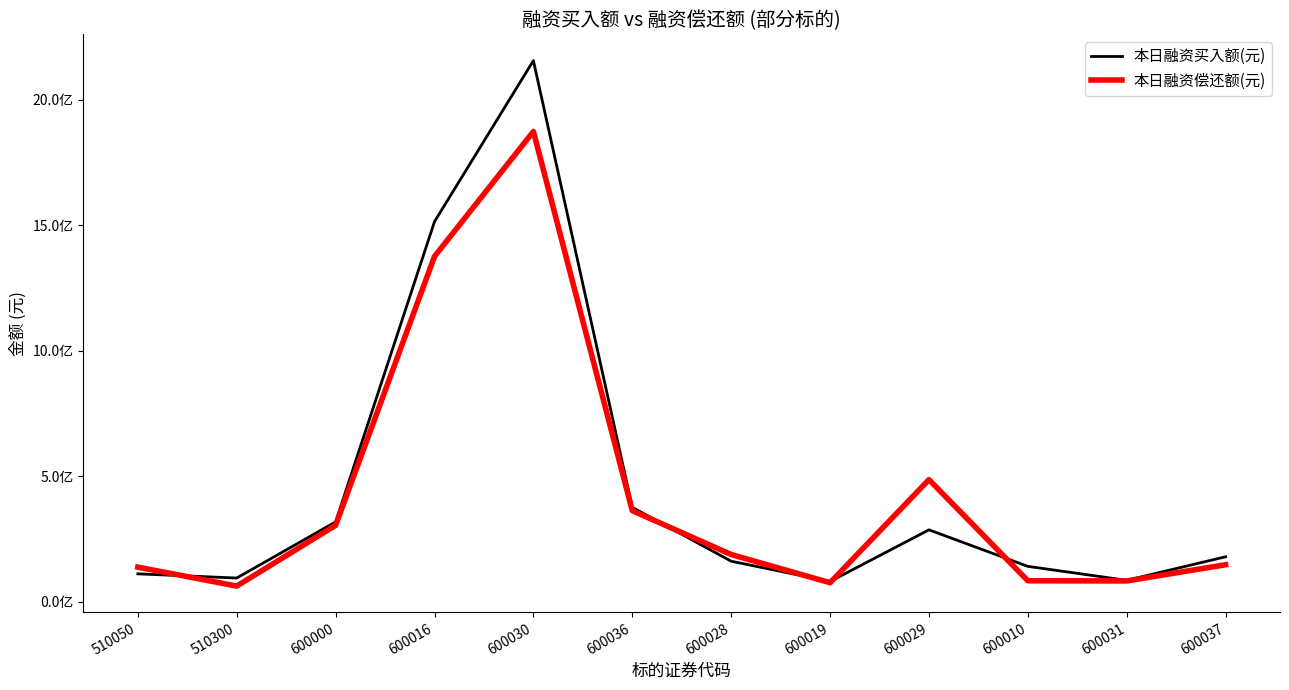

List the series in order of their overall mean, lowest first.

本日融资偿还额(元), 本日融资买入额(元)